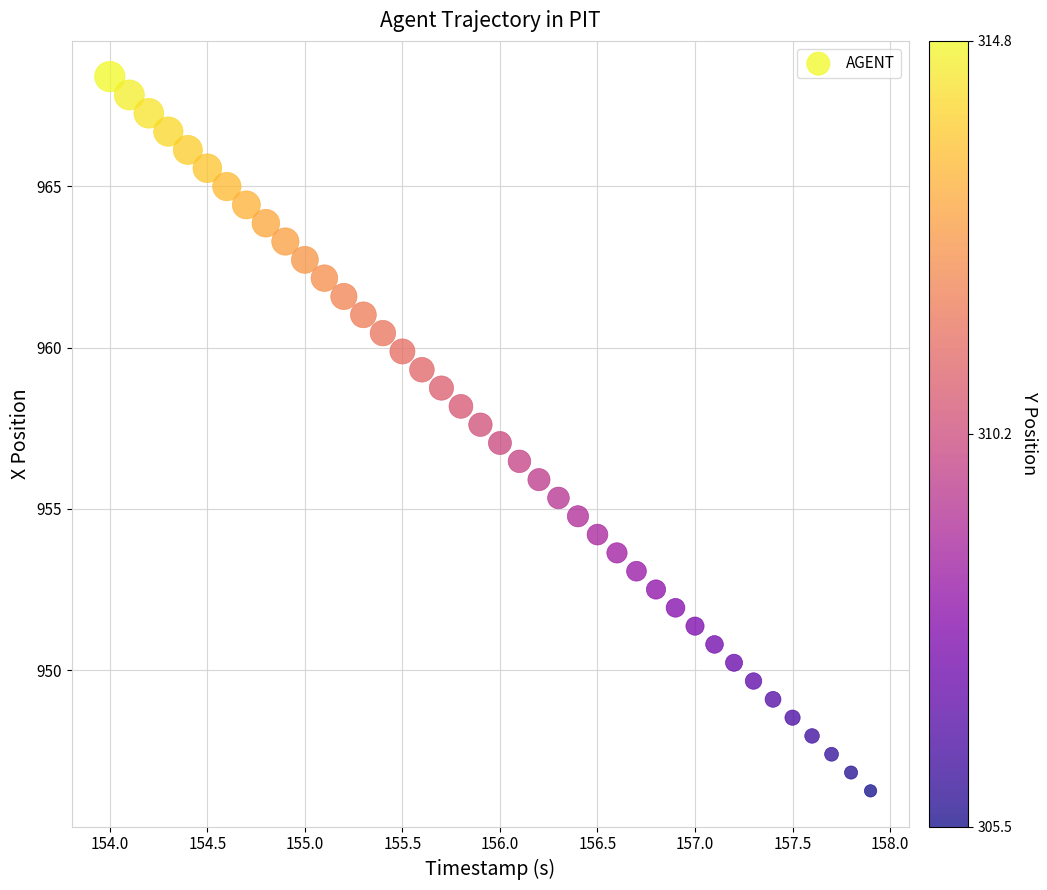

What is the range of X values (max minus min)?

3.9